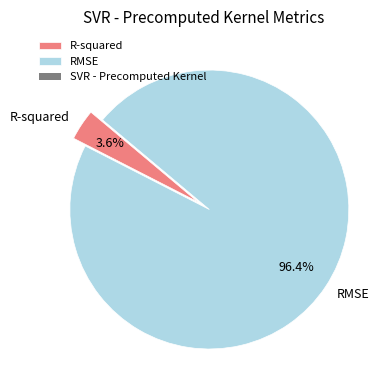

To the nearest percent, what is the average slice percentage?

50%